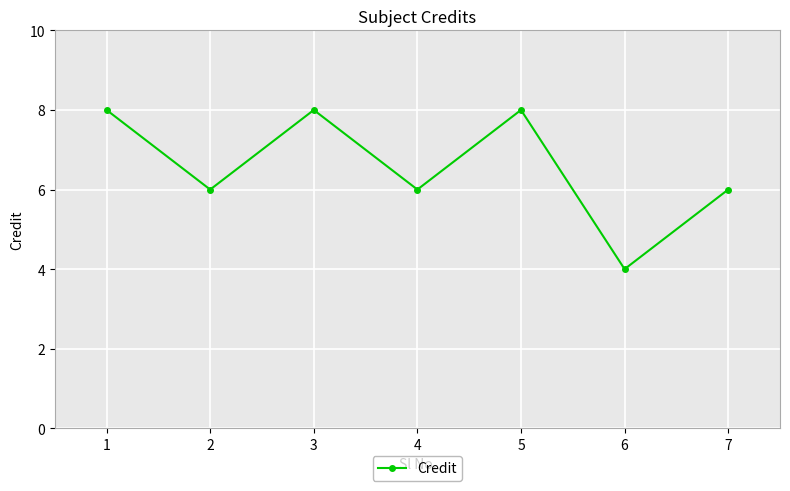

How many points are higher than both their immediate neighbors (excluding endpoints)?

2